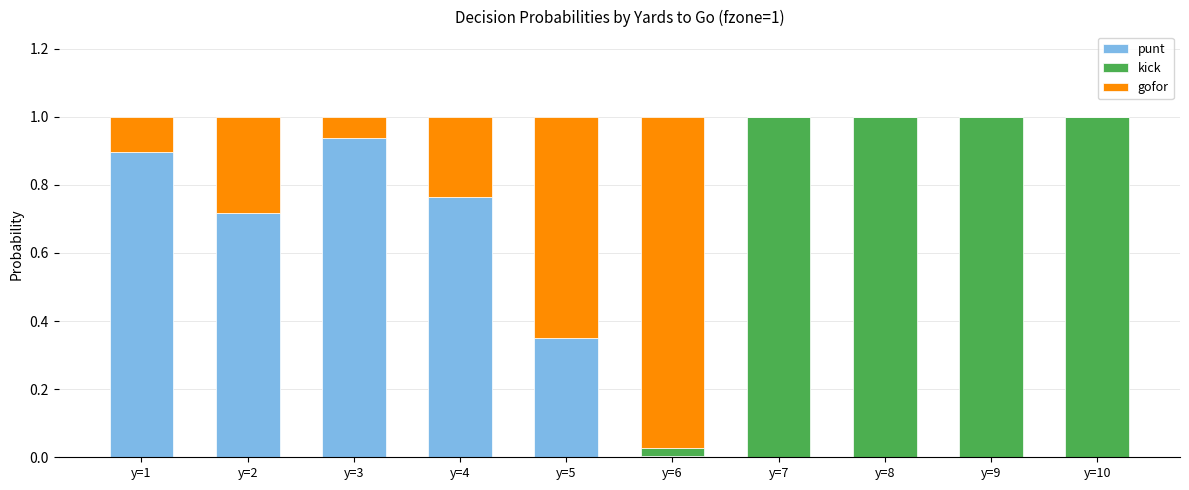

What is the sum of all punt values?

3.7